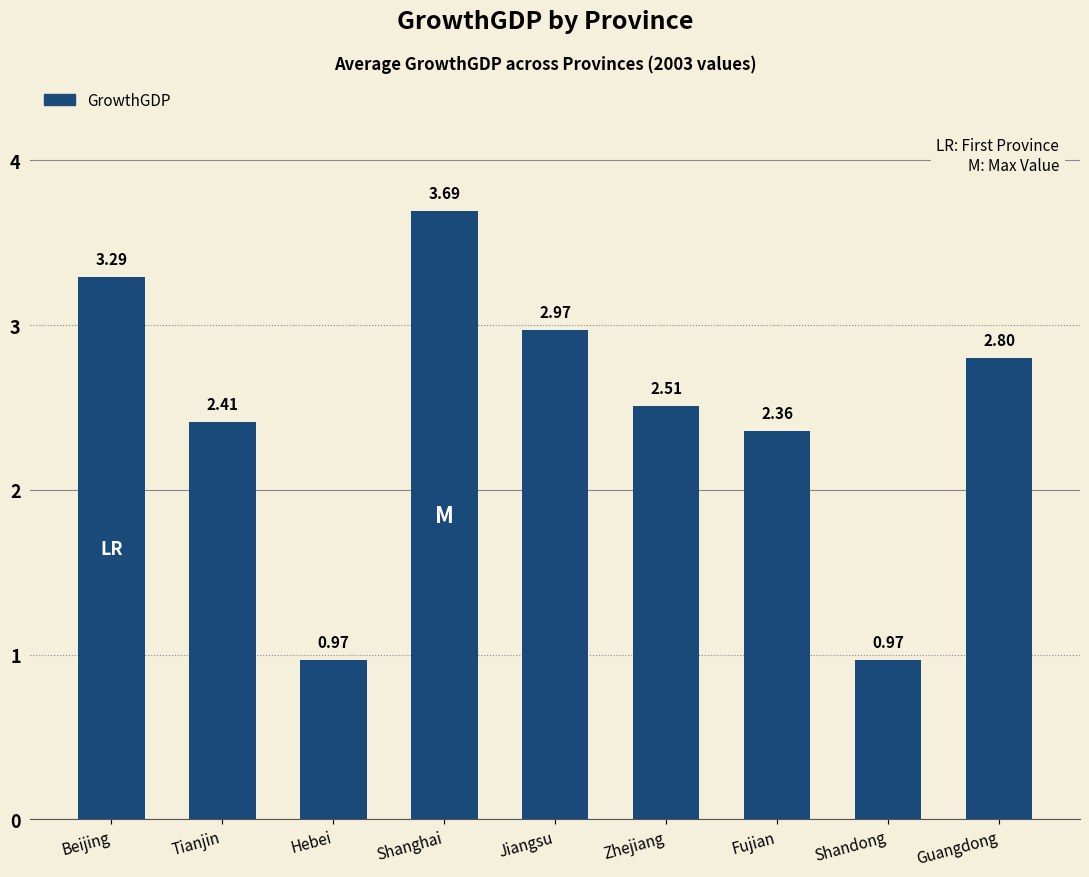

What is the label of the 3rd bar from the left?

Hebei